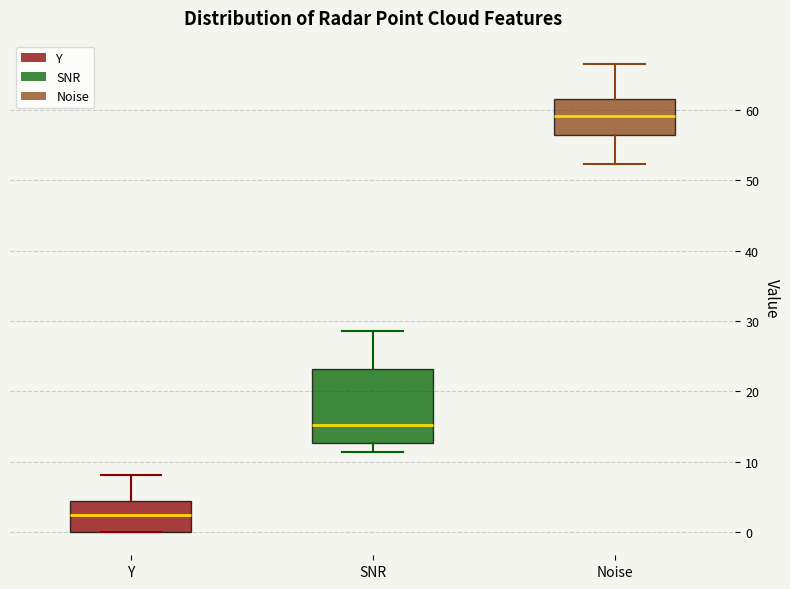

Which box is the tallest, from its lower edge to its upper edge?

SNR